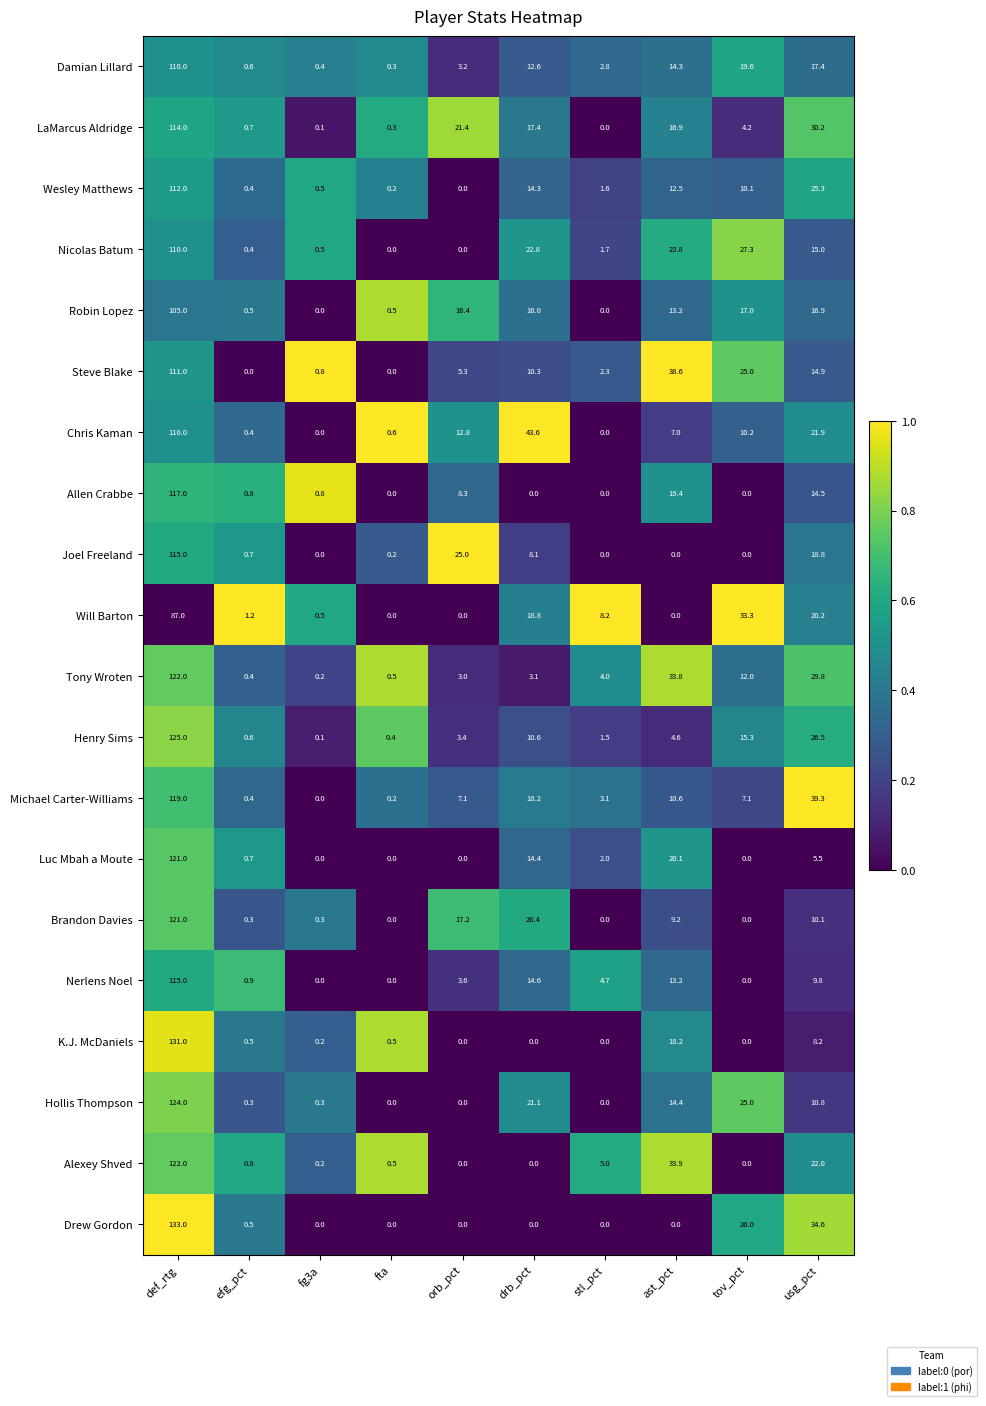

What is the greatest value displayed?

133.0